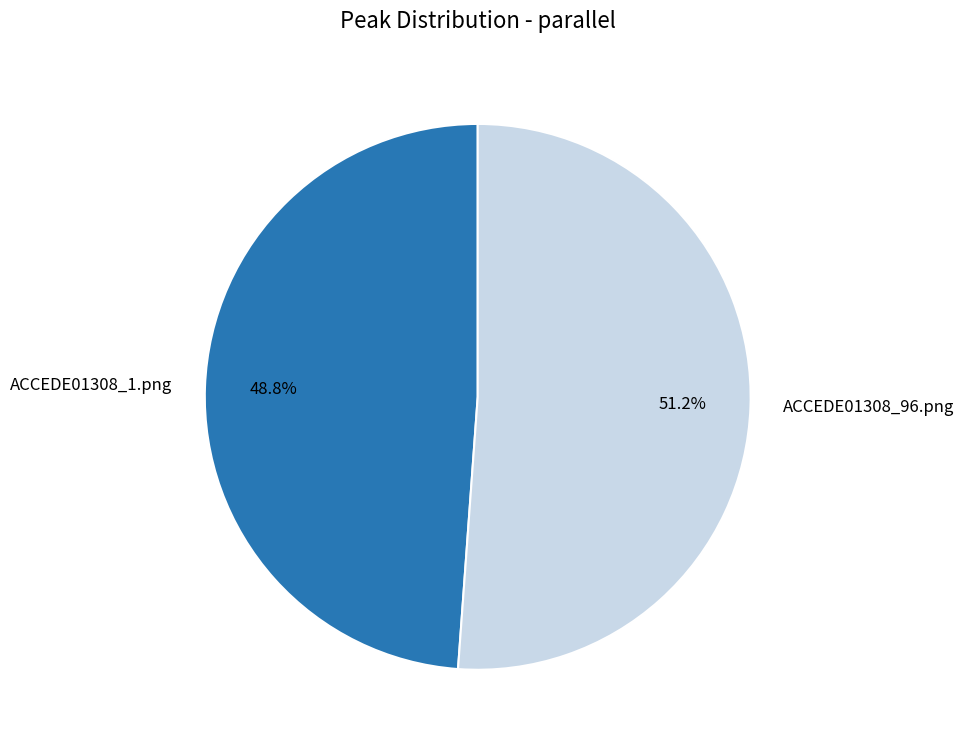

Count the number of slices in the pie.

2